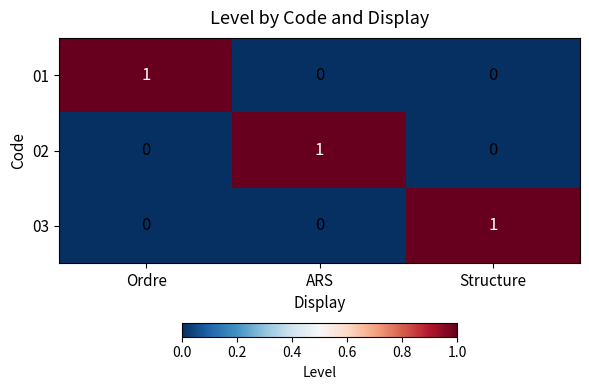

True or false: 02 has a value of 1 at Structure.

False